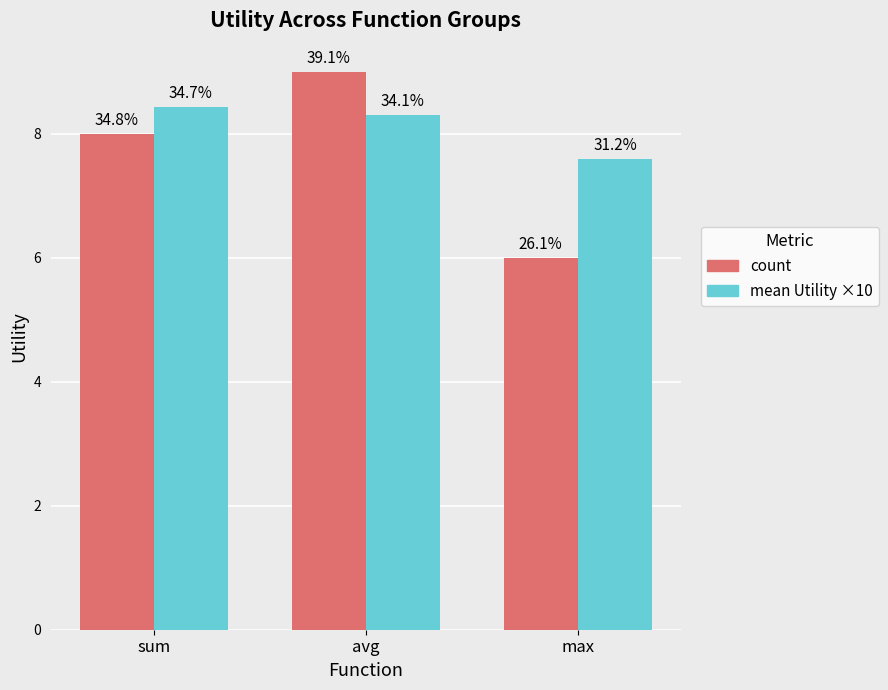

What is the sum of all count values?

23.0